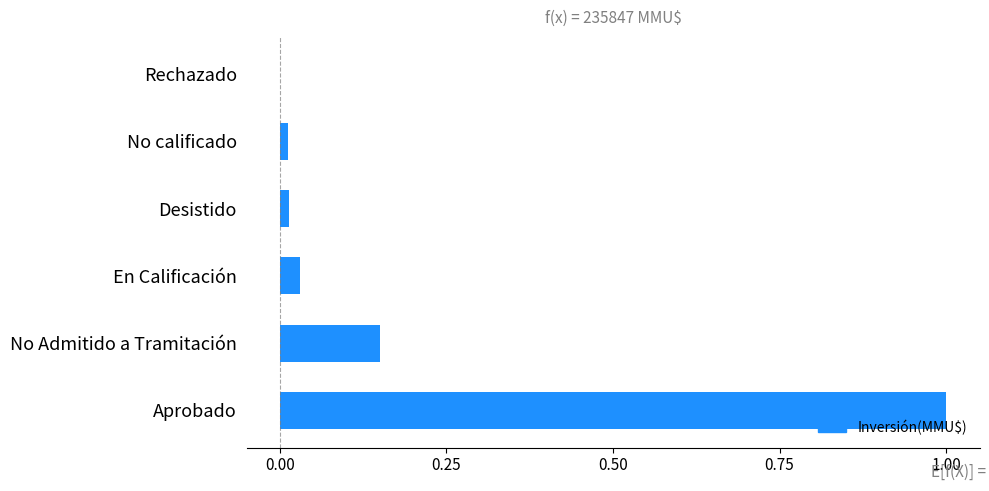

What is the average value?

0.2